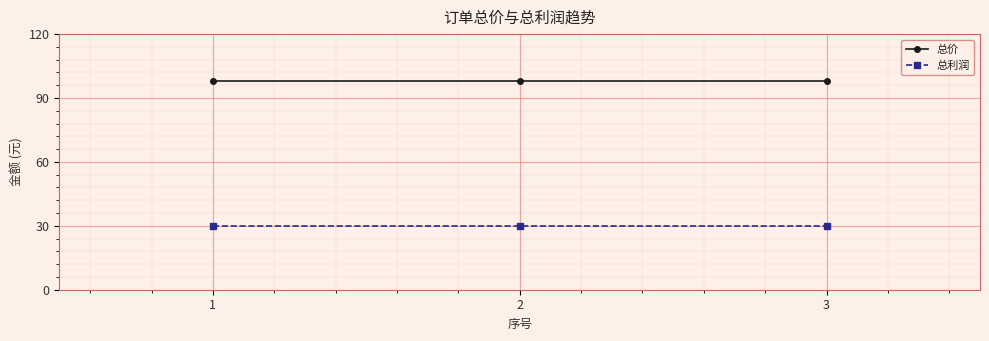

Does the chart have visible grid lines?

Yes